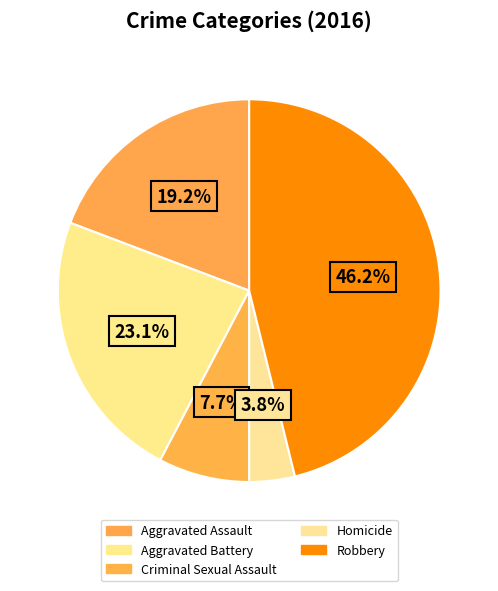

How many slices are in this pie chart?

5